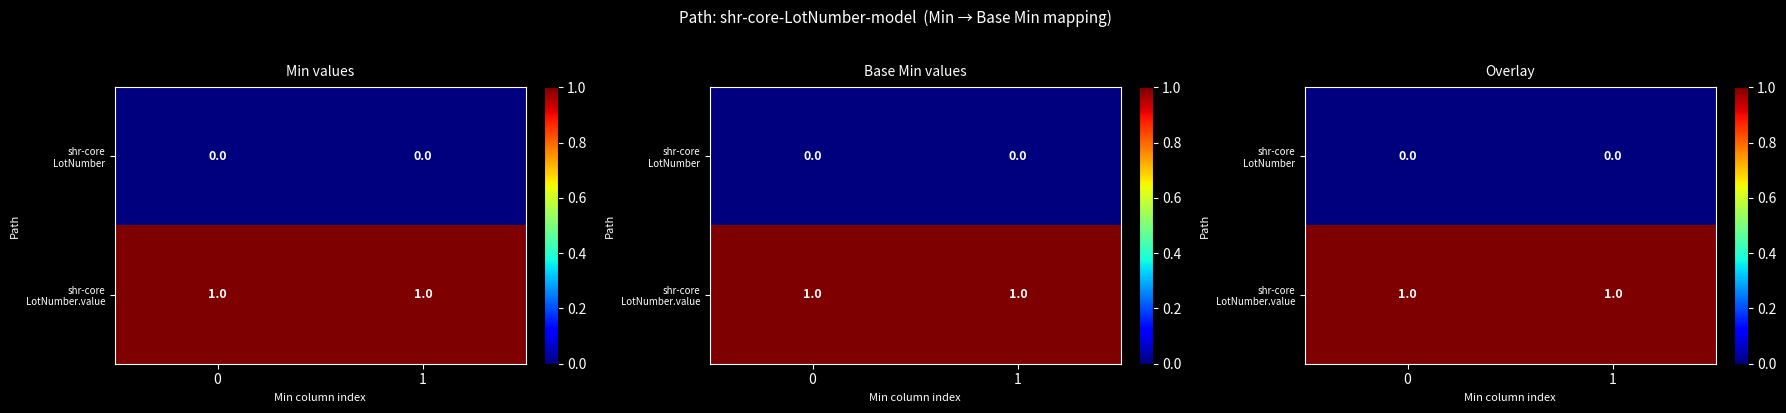

Rank the series by their average value, from lowest to highest.

shr-core LotNumber, shr-core LotNumber.value